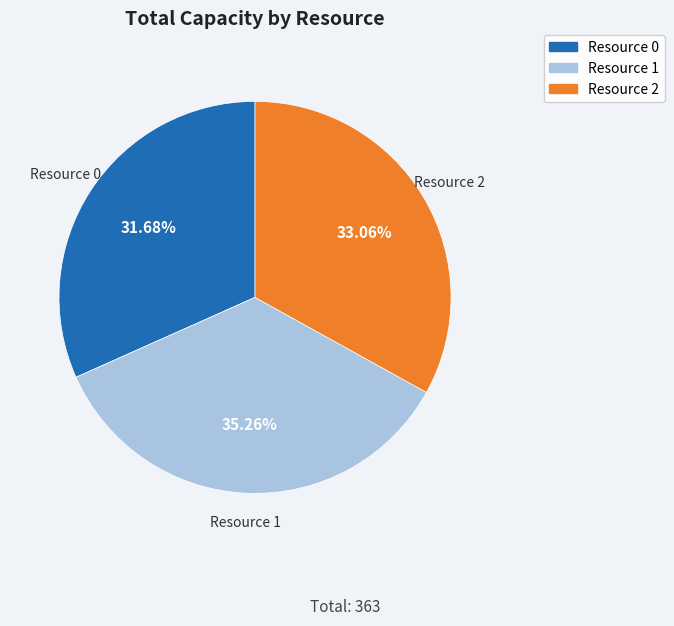

Is there any slice that represents more than half of the pie?

No